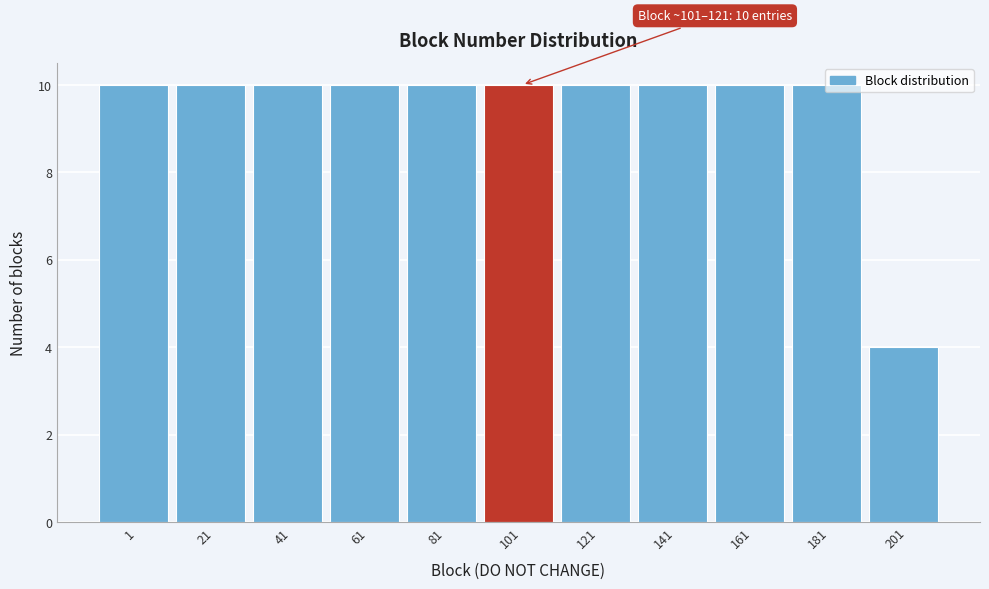

At which category does the chart reach its minimum across all series?

201